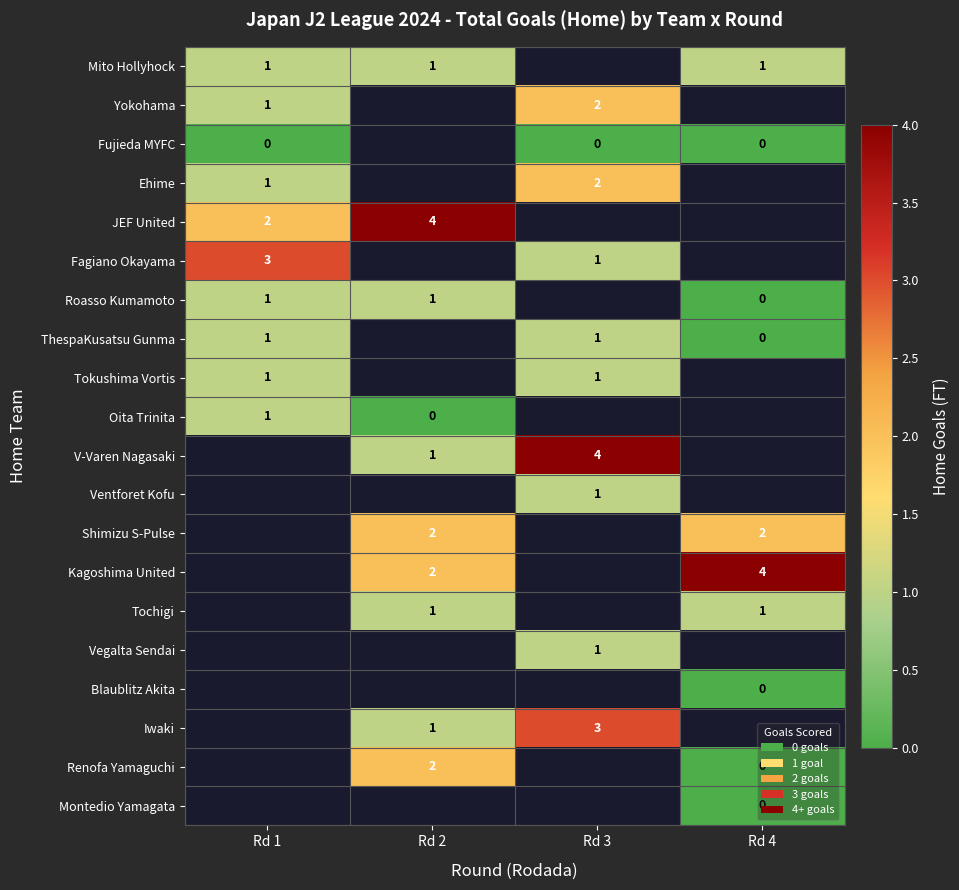

The JEF United series shows 7 at Rd 2. True or false?

False